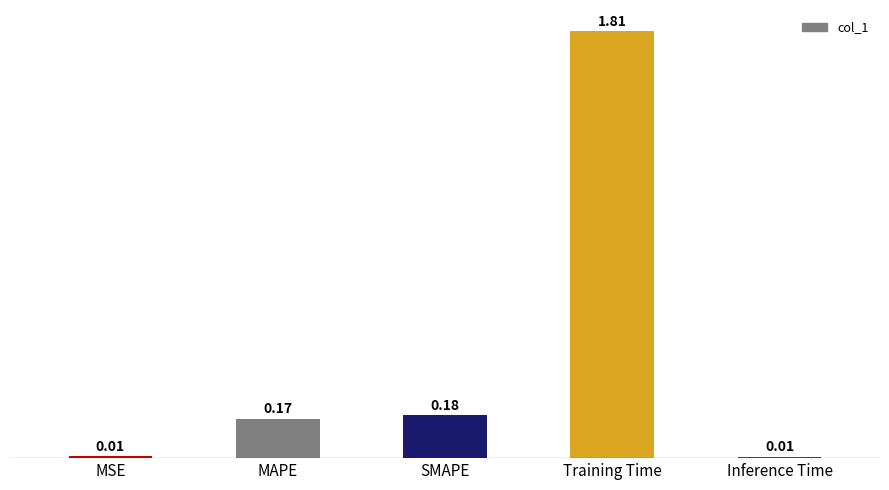

How many bars are there in total?

5